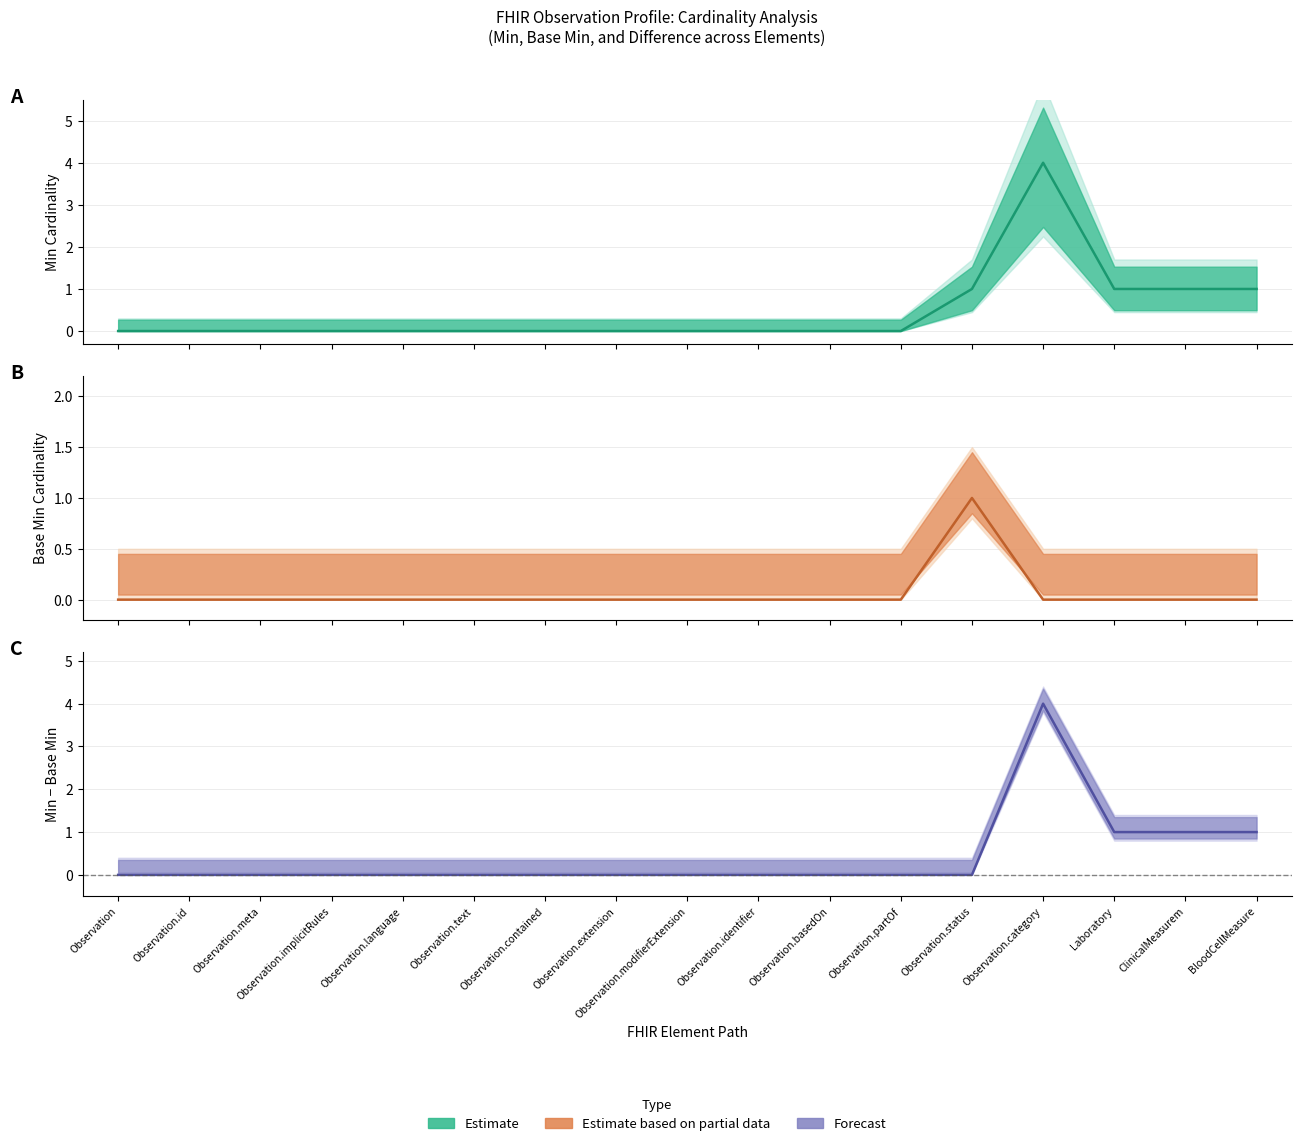

How many positive values does the Min series have?

5